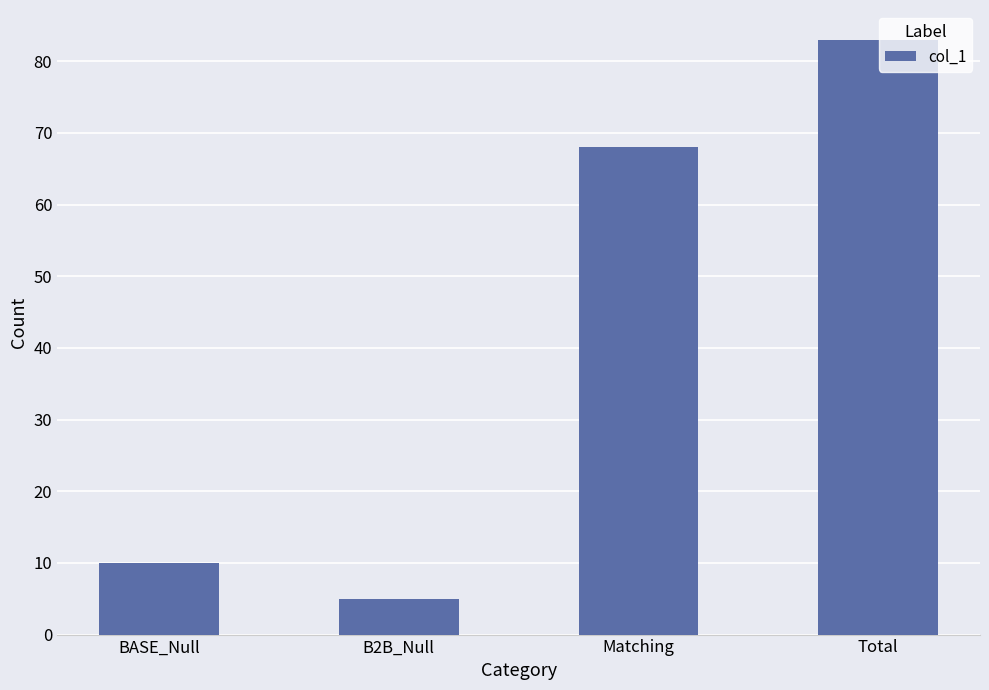

How many distinct data groups are displayed?

1